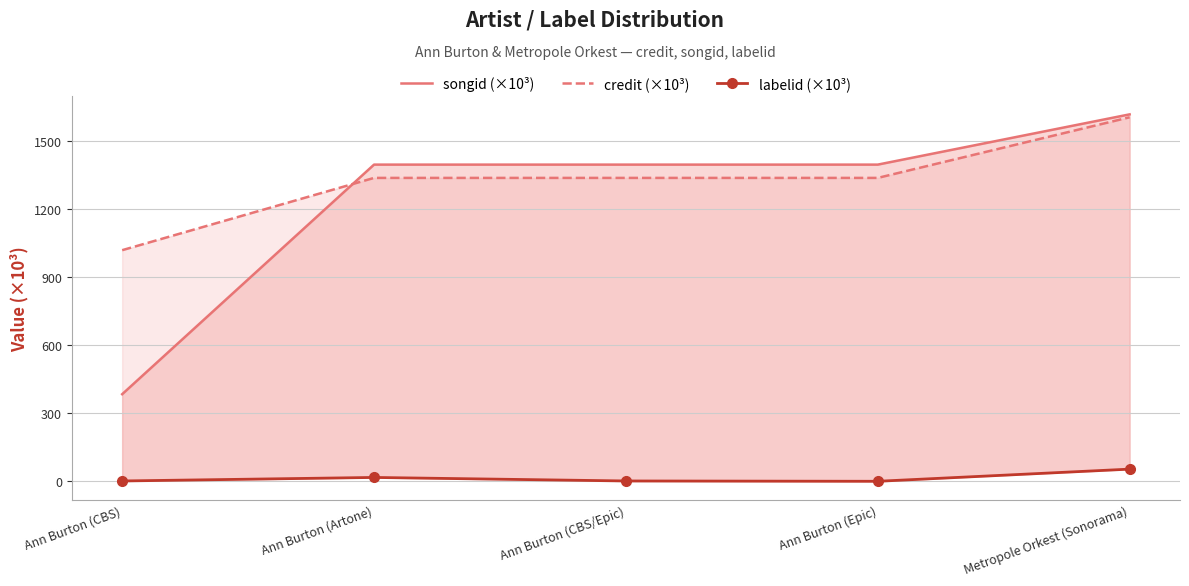

What is the maximum value for songid (×10³)?

1617.2